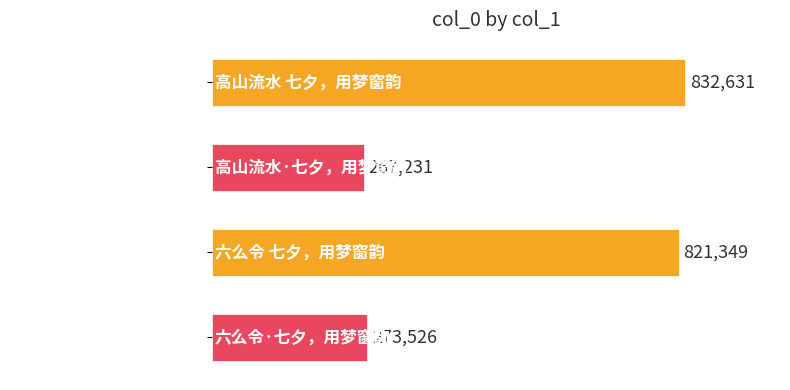

Reading bottom to top, what are all the values shown in this chart?

273526	821349	267231	832631